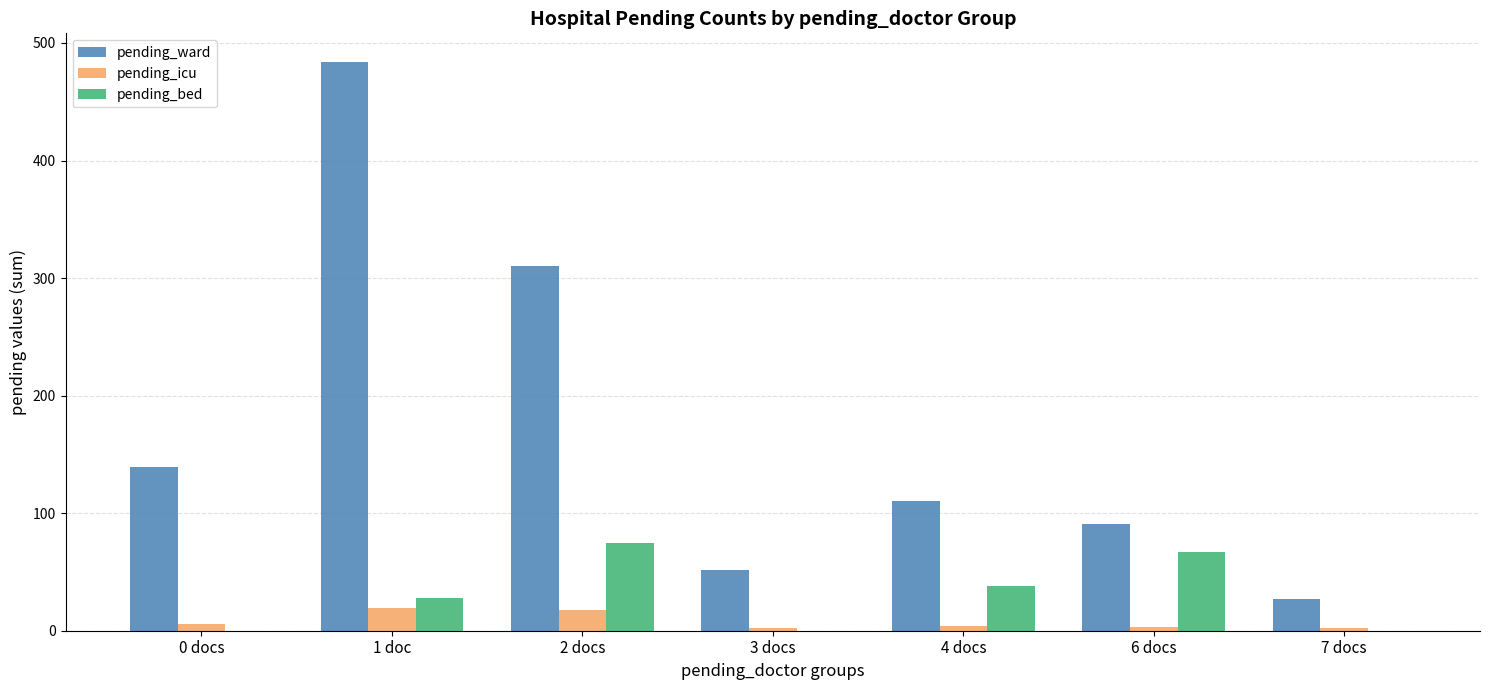

What are all the series names shown in the legend?

pending_ward, pending_icu, pending_bed